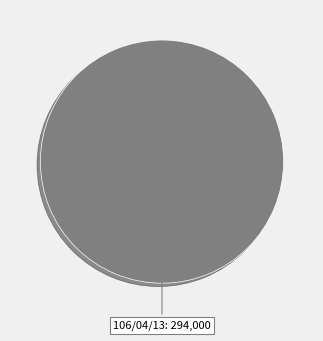

Is there a majority slice in this chart?

Yes